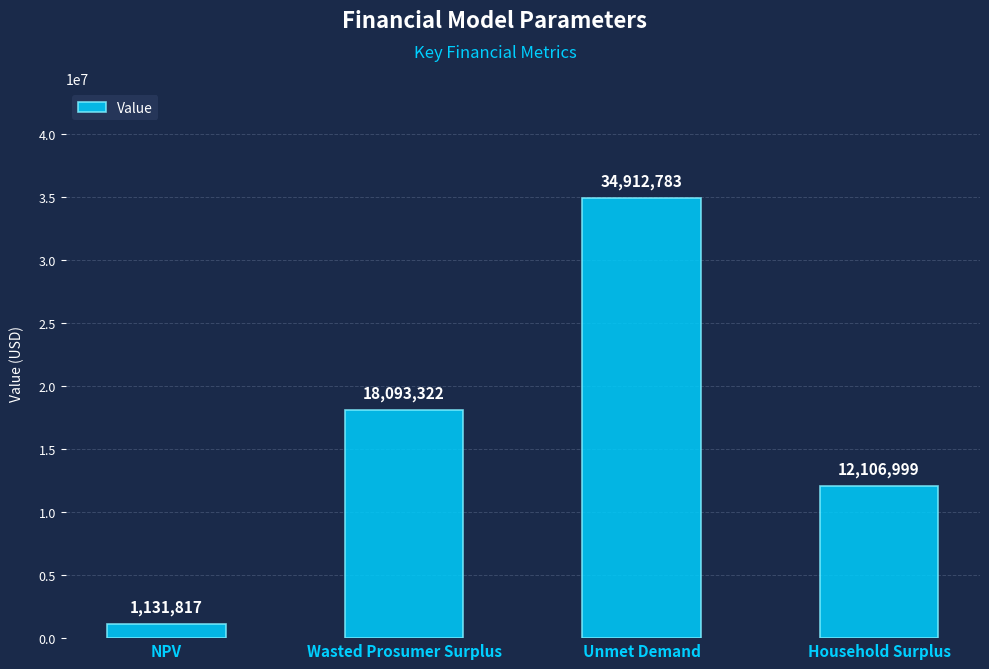

List the labels in order of value, largest first.

Unmet Demand, Wasted Prosumer Surplus, Household Surplus, NPV